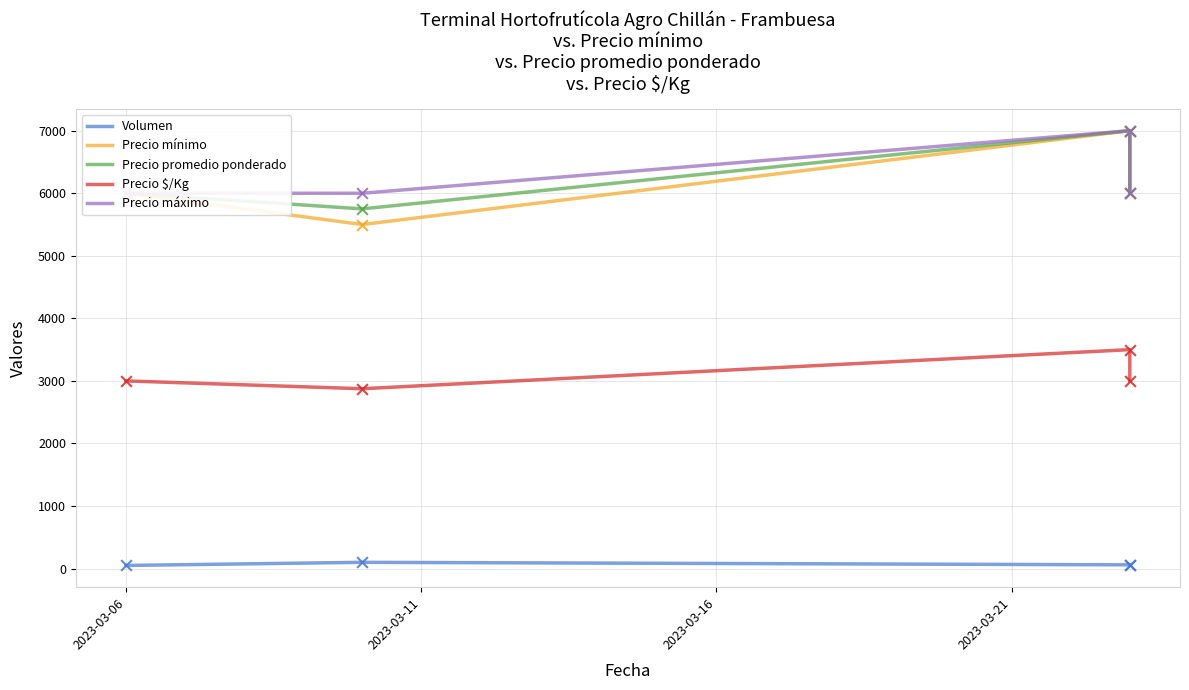

What are all the series names shown in the legend?

Volumen, Precio mínimo, Precio promedio ponderado, Precio $/Kg, Precio máximo